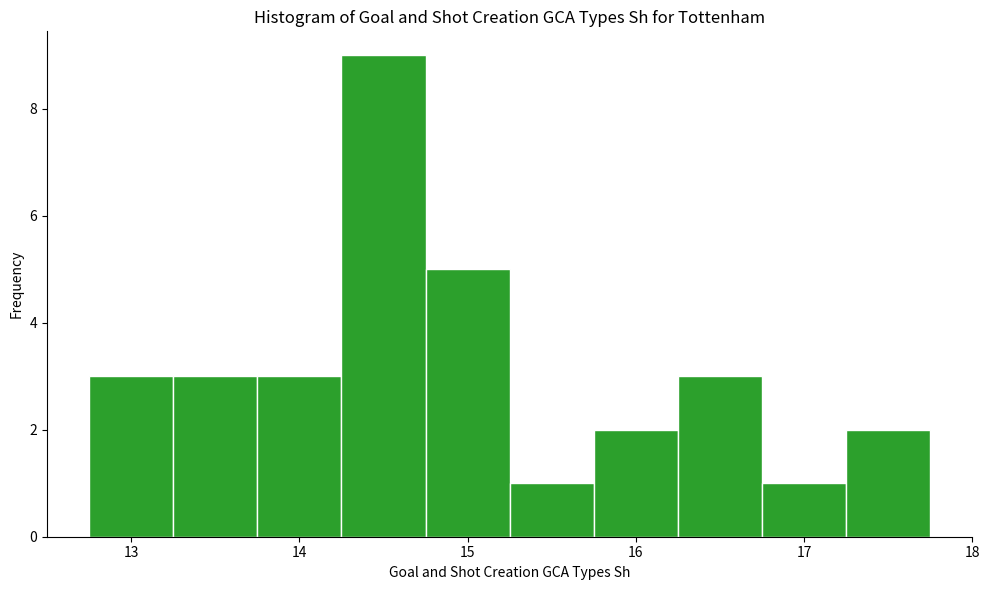

Reading left to right, list every bar in this chart as the range it spans on the x-axis followed by its height. Neither the bar edges nor the heights are printed on the chart, so give them approximately, as read against the axes.

12.75 to 13.25: 3
13.25 to 13.75: 3
13.75 to 14.25: 3
14.25 to 14.75: 9
14.75 to 15.25: 5
15.25 to 15.75: 1
15.75 to 16.25: 2
16.25 to 16.75: 3
16.75 to 17.25: 1
17.25 to 17.75: 2